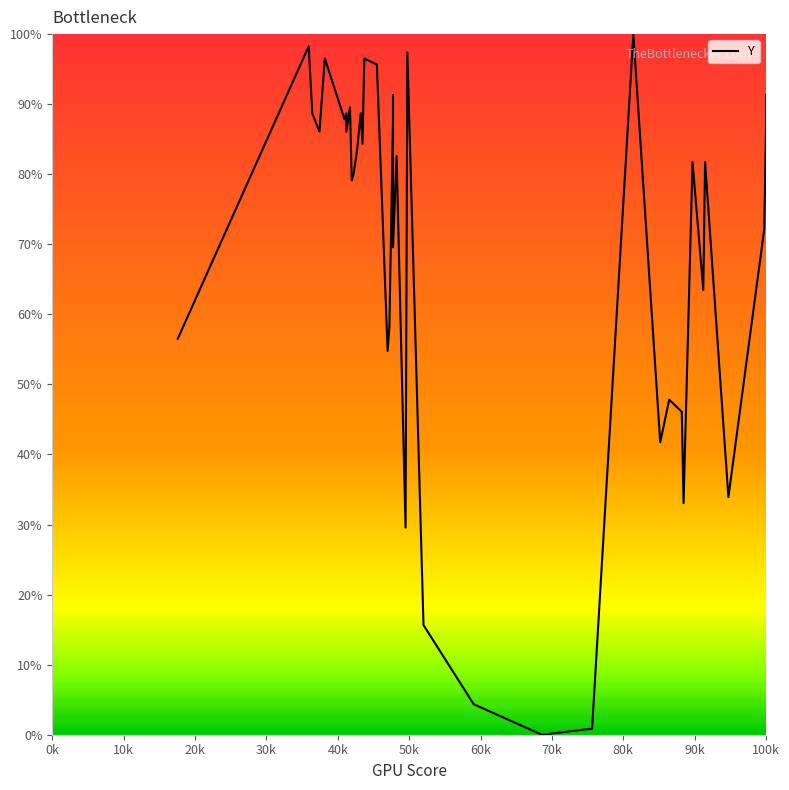

What is the difference between the maximum and minimum values?

100.0